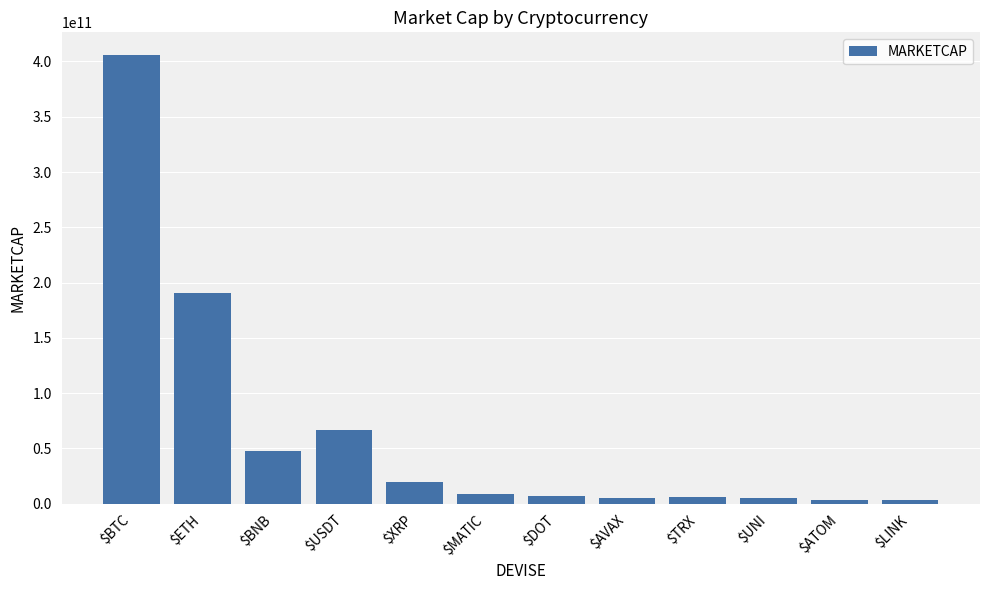

What is the label of the 8th bar from the left?

$AVAX